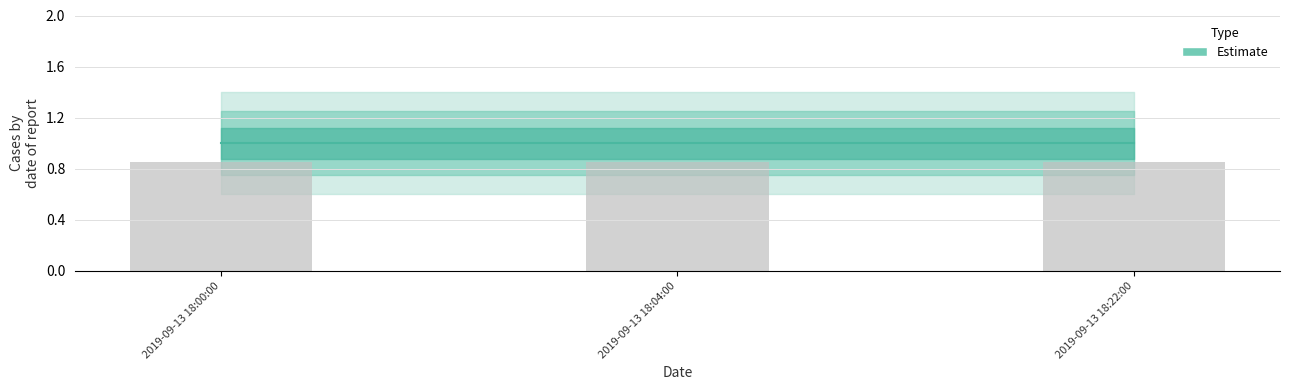

Read the select *  from cnt (bar) value at 2019-09-13 18:04:00.

0.8